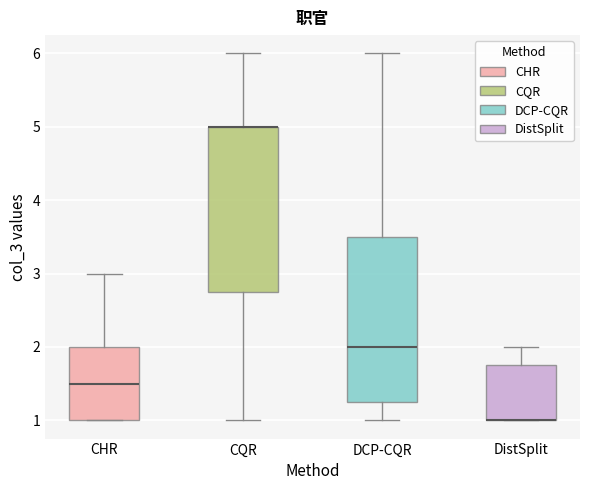

Reading left to right, read every box against the y-axis: the position of its median line, the range the box covers, and the ends of its whiskers. The values are not printed on the chart, so give them approximately, as read against the axis.

CHR: median 1.5, box 1.0 to 2.0, whiskers 1.0 to 3.0
CQR: median 5.0 (drawn on the box's upper edge), box 2.8 to 5.0, whiskers 1.0 to 6.0
DCP-CQR: median 2.0, box 1.3 to 3.5, whiskers 1.0 to 6.0
DistSplit: median 1.0 (drawn on the box's lower edge), box 1.0 to 1.8, whiskers 1.0 to 2.0